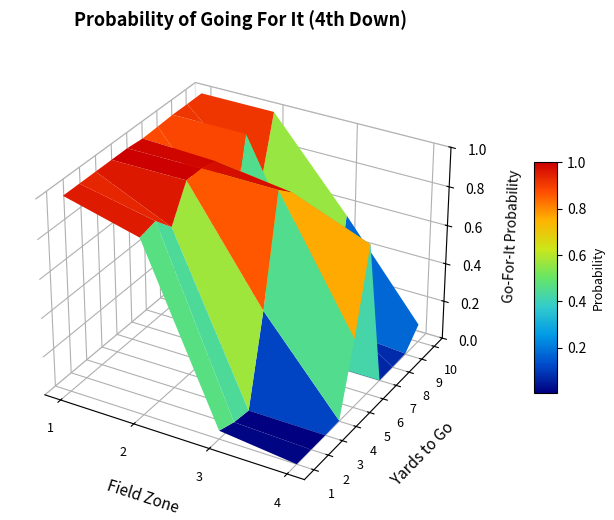

Which series changed the most between 0 and 3?

1